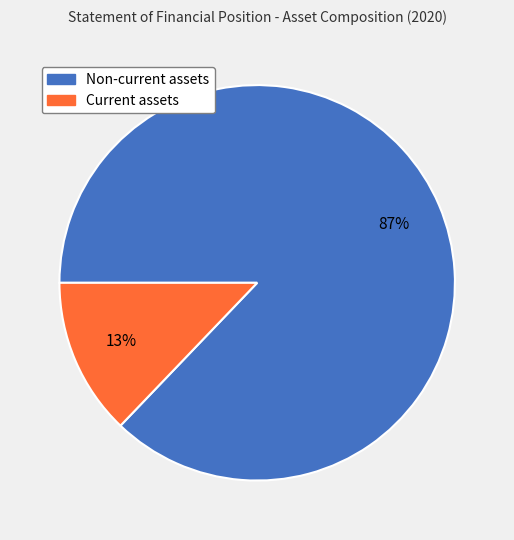

How many slices are in this pie chart?

2